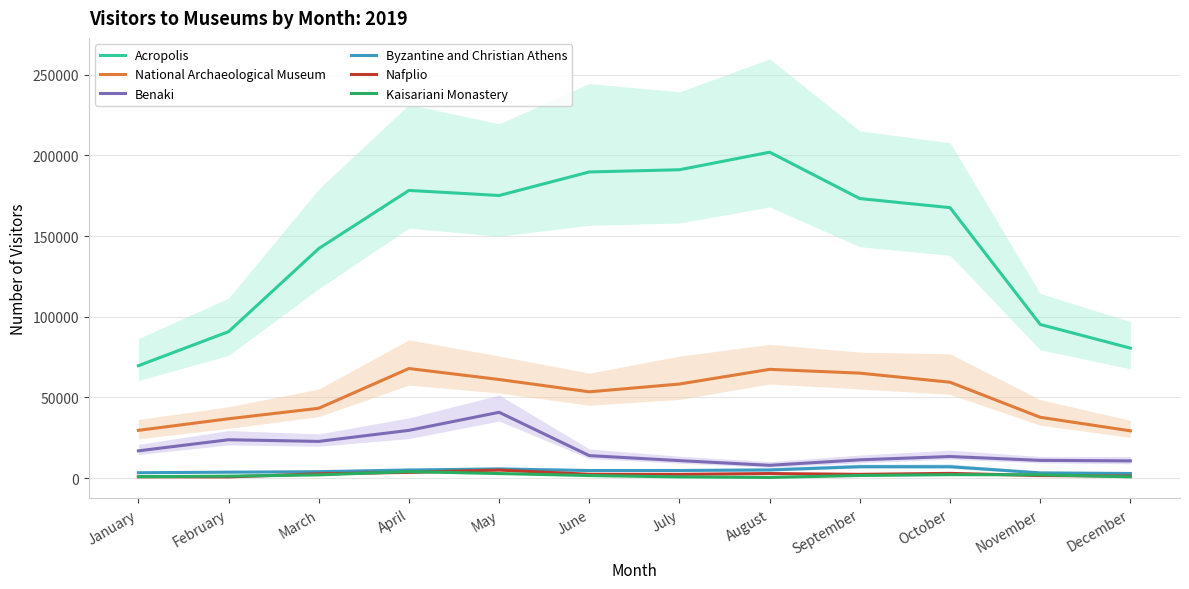

At which label does Kaisariani Monastery first exceed 1572?

March